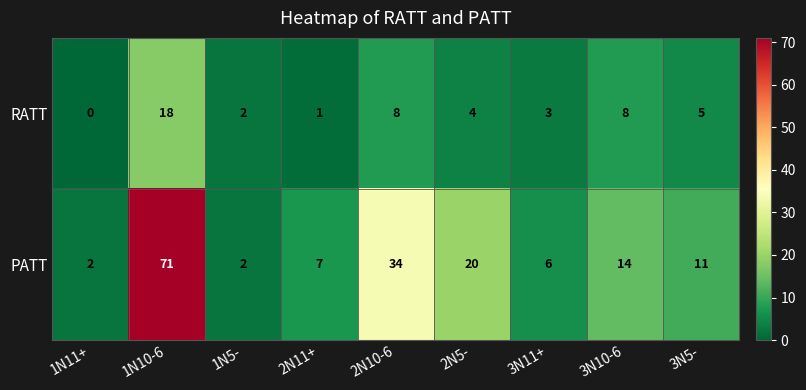

List the series in order of their overall mean, highest first.

PATT, RATT